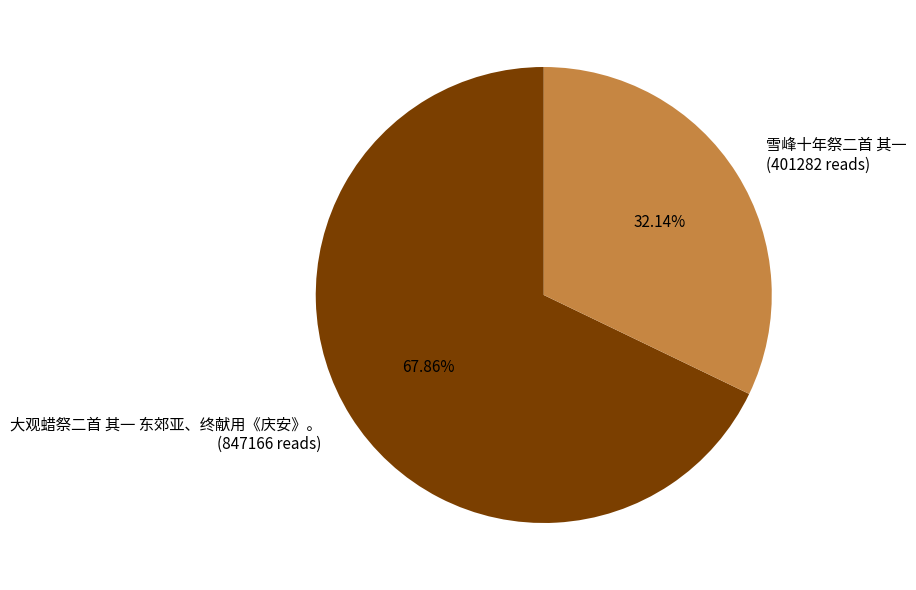

Is it true that 雪峰十年祭二首 其一 is 19% of the pie?

False